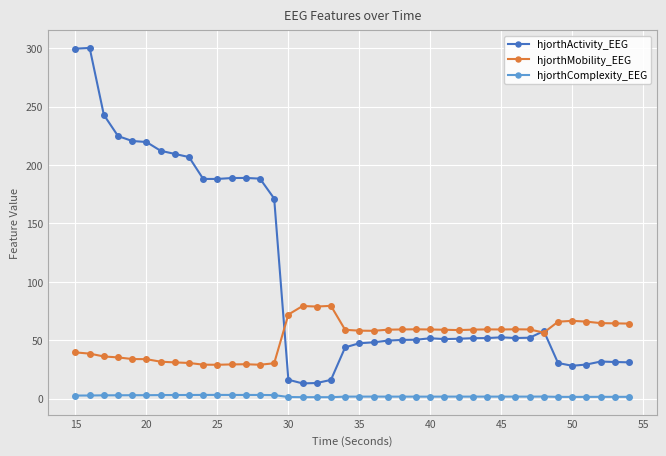

True or false: hjorthComplexity_EEG has more than 1 points higher than both neighbors.

True